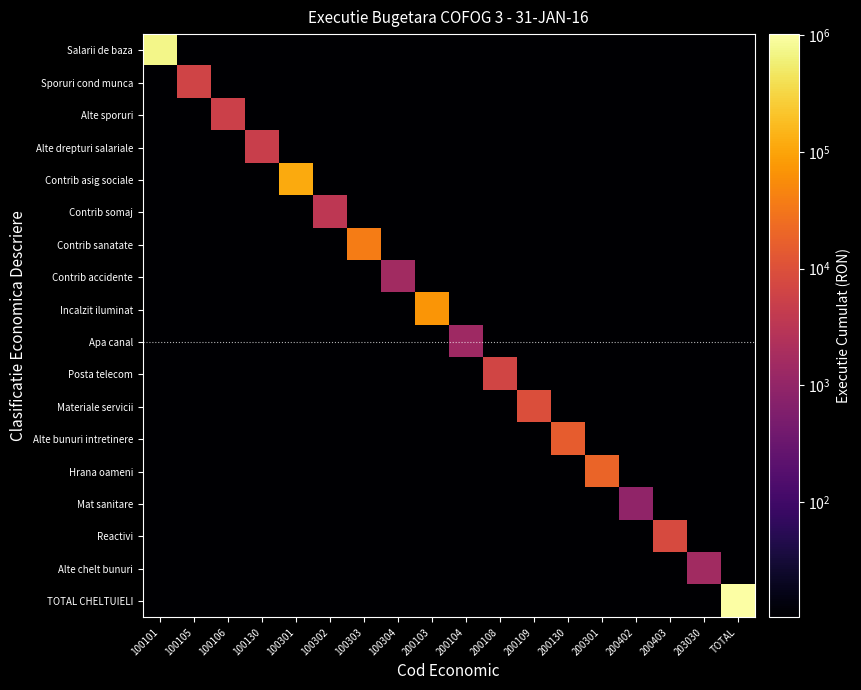

List the series in order of their peak value, highest first.

TOTAL CHELTUIELI, Salarii de baza, Contrib asig sociale, Incalzit iluminat, Contrib sanatate, Hrana oameni, Alte bunuri intretinere, Materiale servicii, Reactivi, Posta telecom, Sporuri cond munca, Alte sporuri, Alte drepturi salariale, Contrib somaj, Contrib accidente, Alte chelt bunuri, Apa canal, Mat sanitare